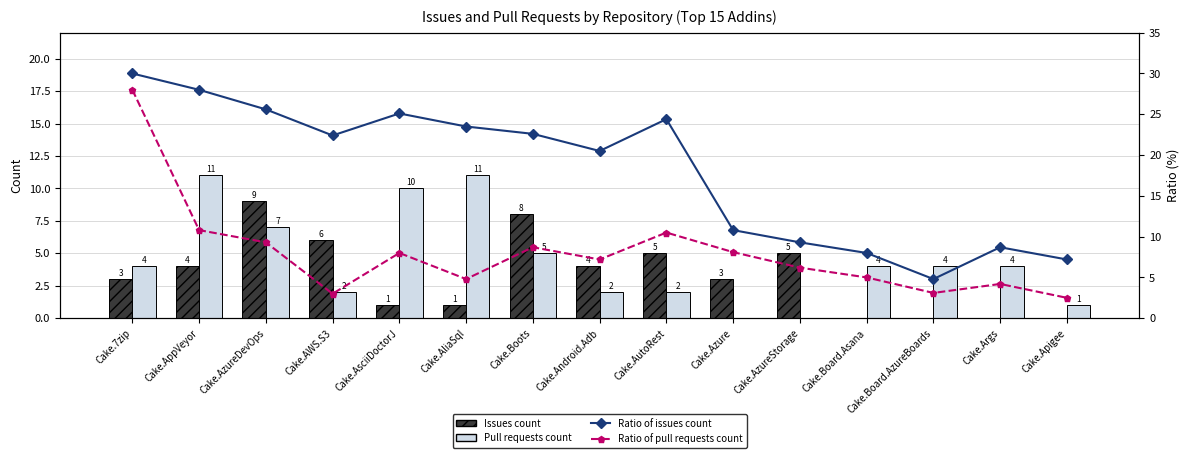

Which series changed the most between Cake.AppVeyor and Cake.AliaSql?

Ratio of pull requests count